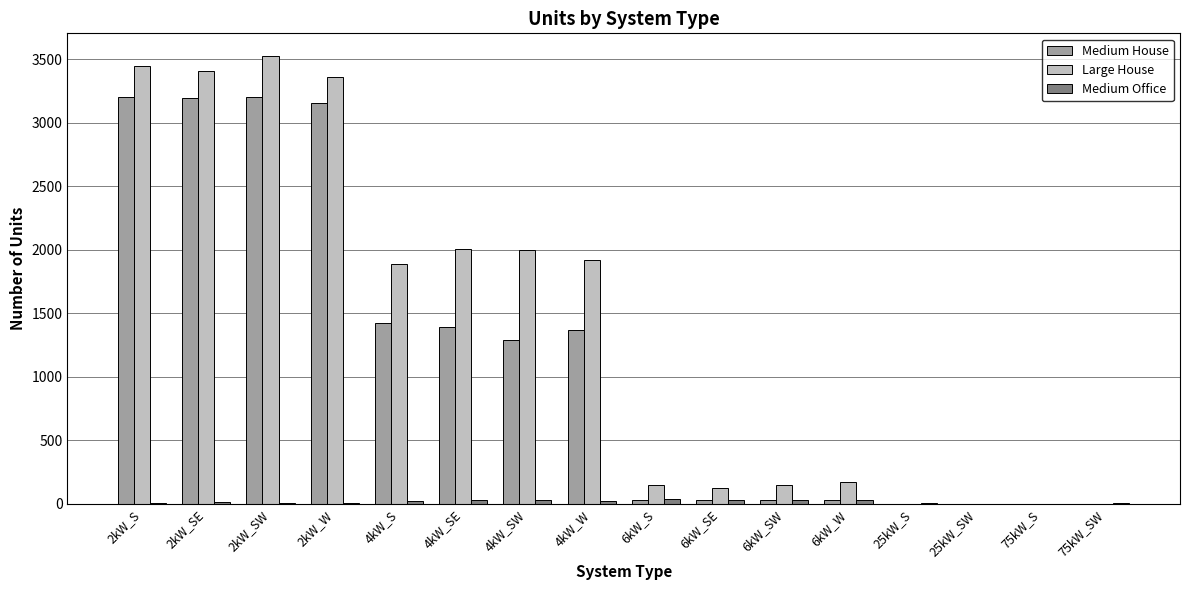

The value of Medium House at 2kW_SW is 5621. True or false?

False